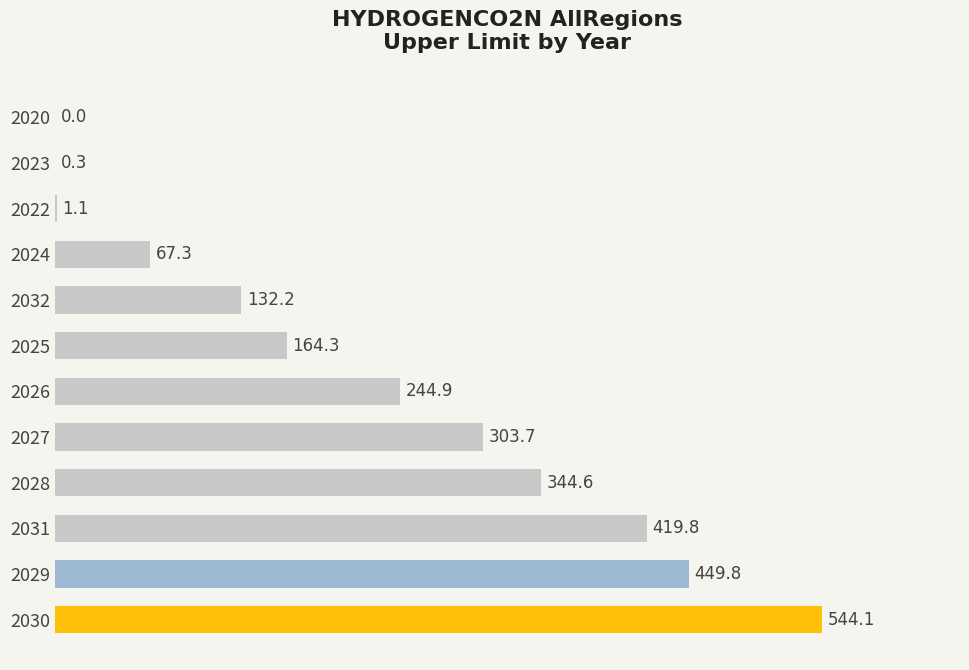

Reading top to bottom, list all the values displayed in this chart.

2020=0.0	2023=0.3	2022=1.1	2024=67.3	2032=132.2	2025=164.3	2026=244.9	2027=303.7	2028=344.6	2031=419.8	2029=449.8	2030=544.1